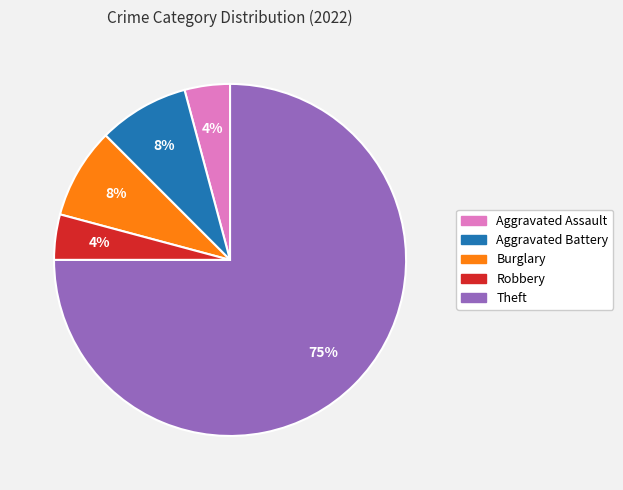

Is there any slice that represents more than half of the pie?

Yes